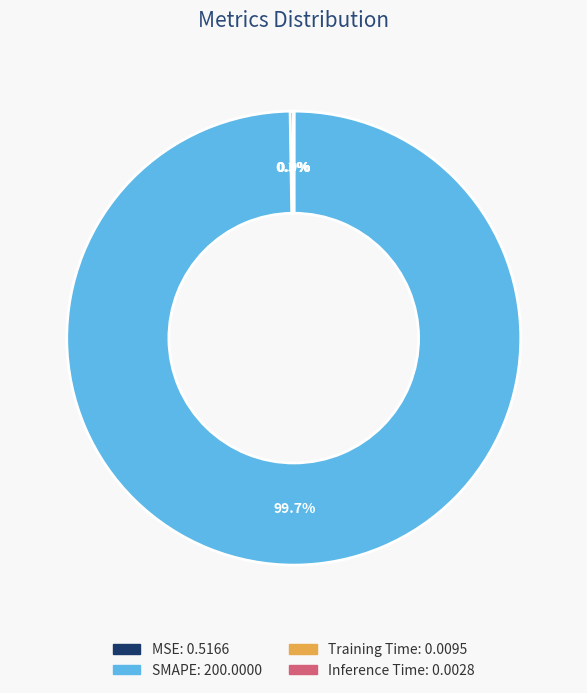

What is the largest slice in the pie chart?

SMAPE